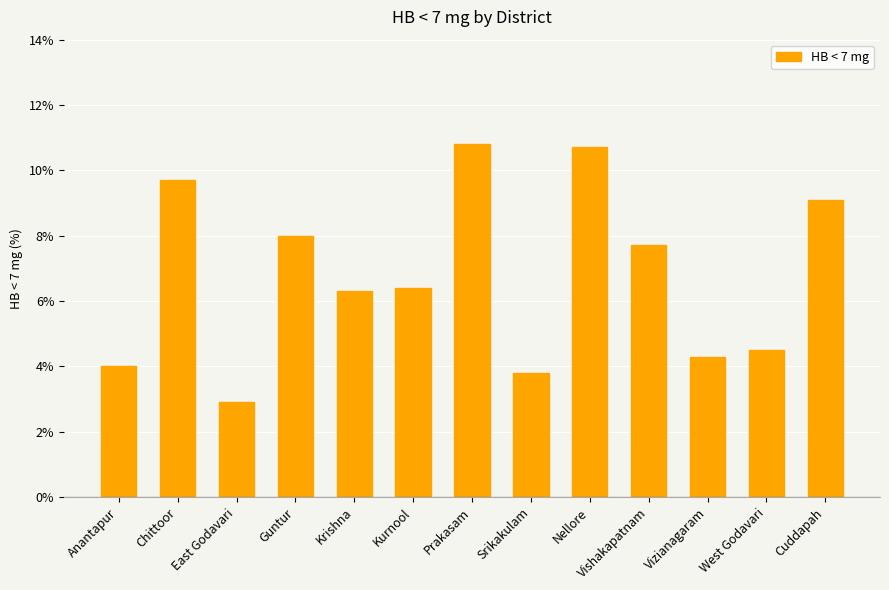

Which has a higher value, Guntur or East Godavari?

Guntur